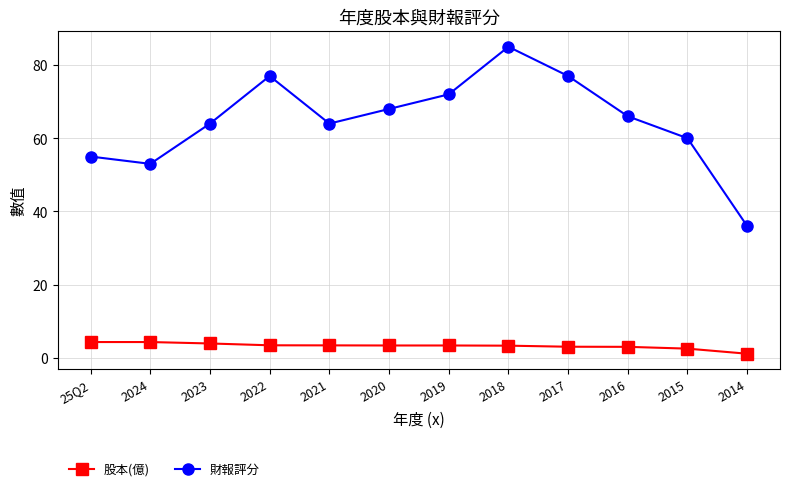

How many values in the 財報評分 series are below 66?

6